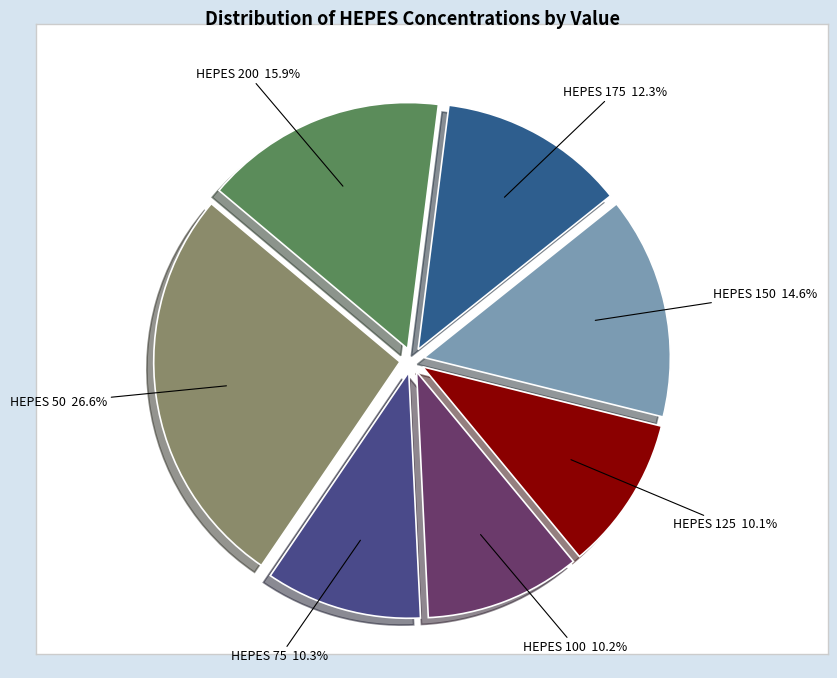

Combined, do HEPES 175 and HEPES 100 account for over 50%?

No